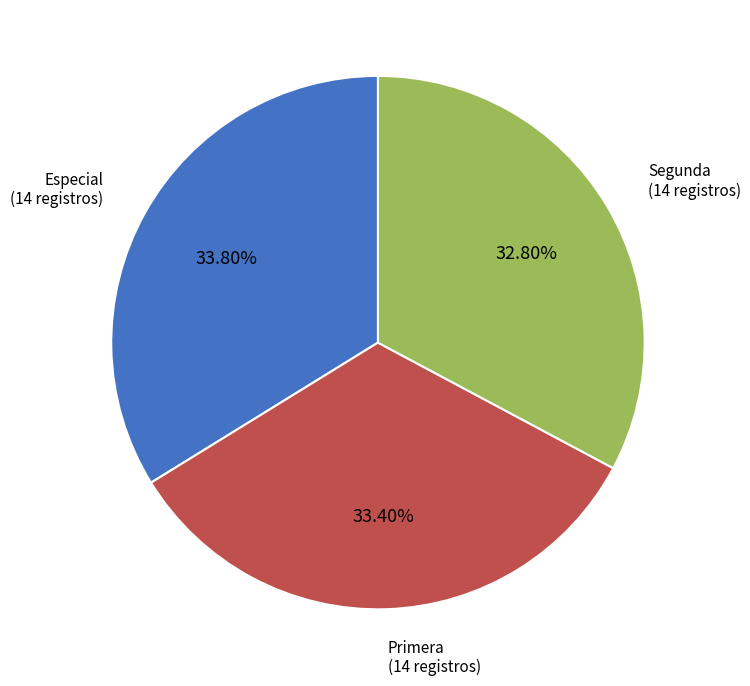

Is there a majority slice in this chart?

No